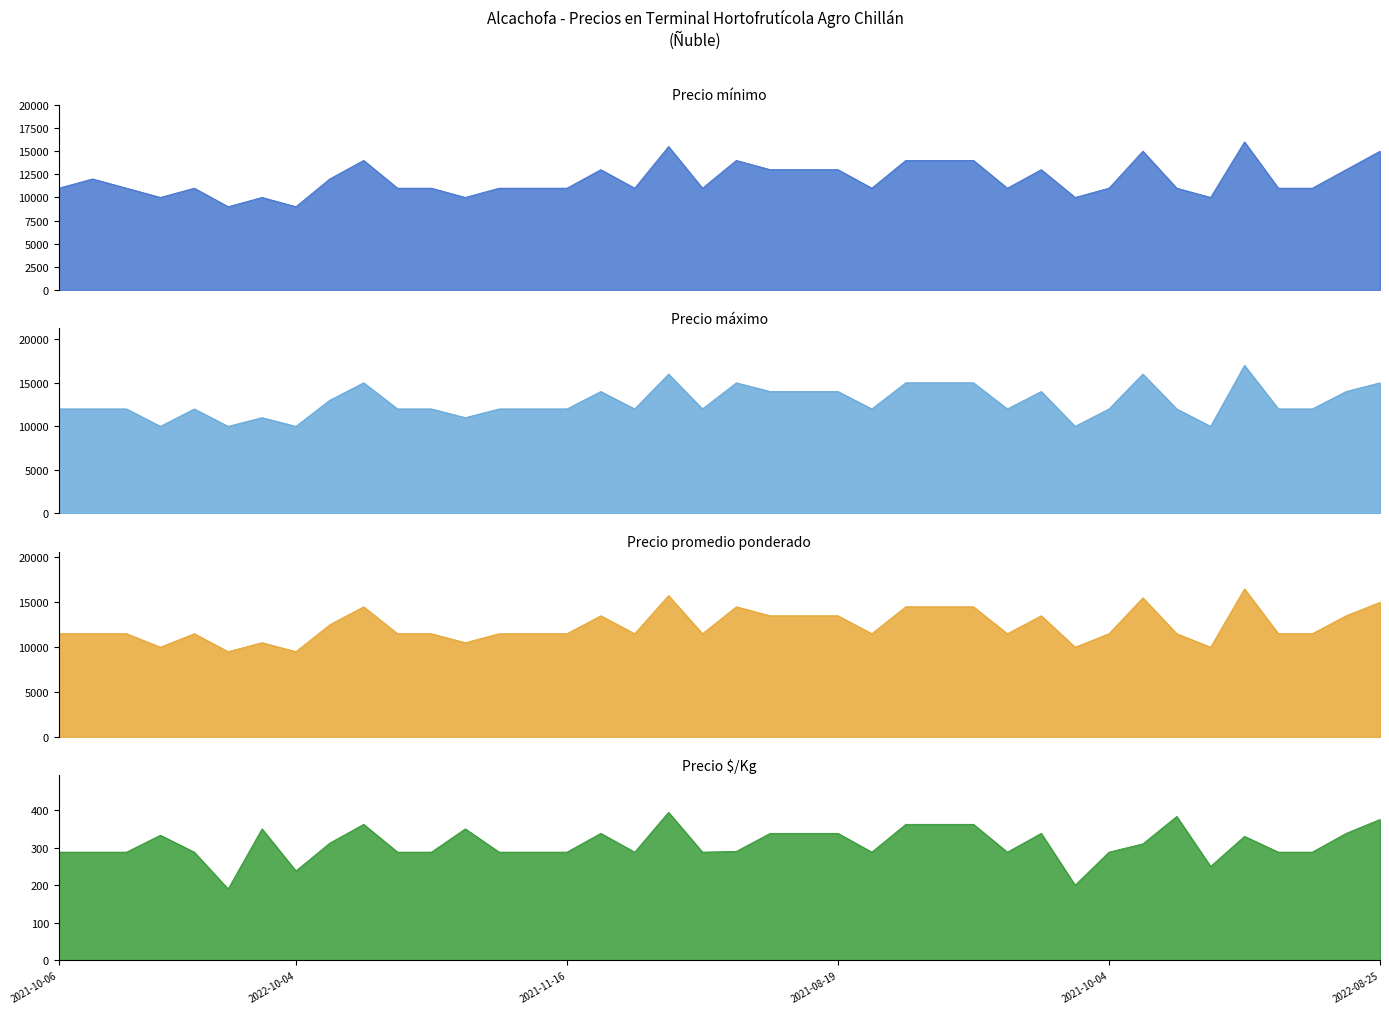

The value of Precio minimo line at 30 is 10000. True or false?

True